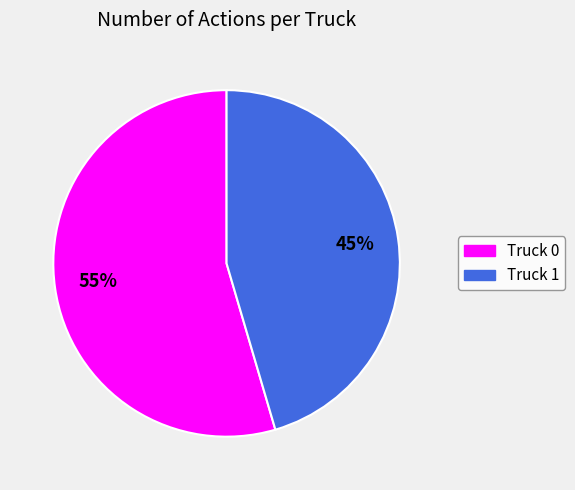

What is the ratio of the value at Truck 0 to the value at Truck 1?

1.2